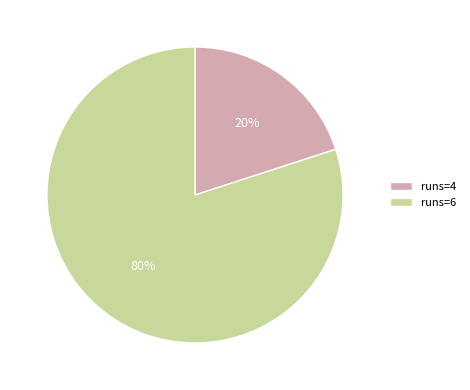

To the nearest percent, what is the average slice percentage?

50%